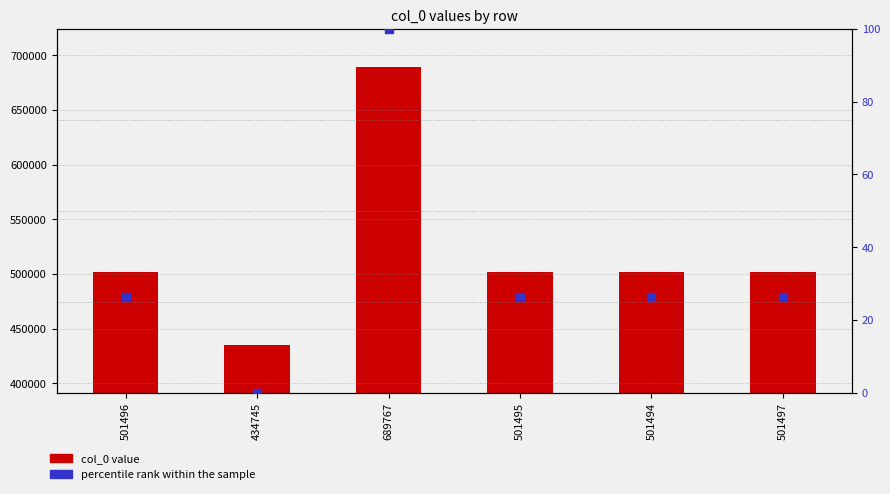

Which series contains the lowest Y value?

percentile rank within the sample